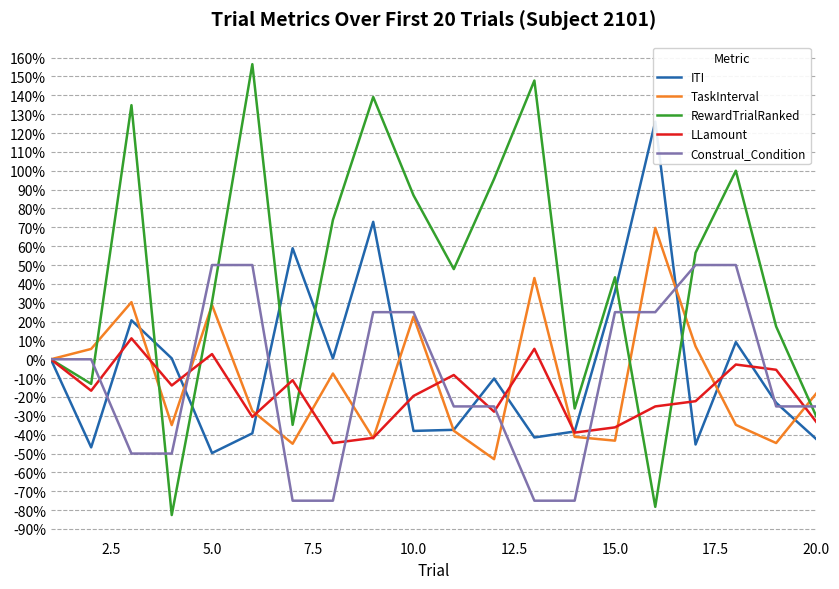

What is the maximum value for RewardTrialRanked?

156.5